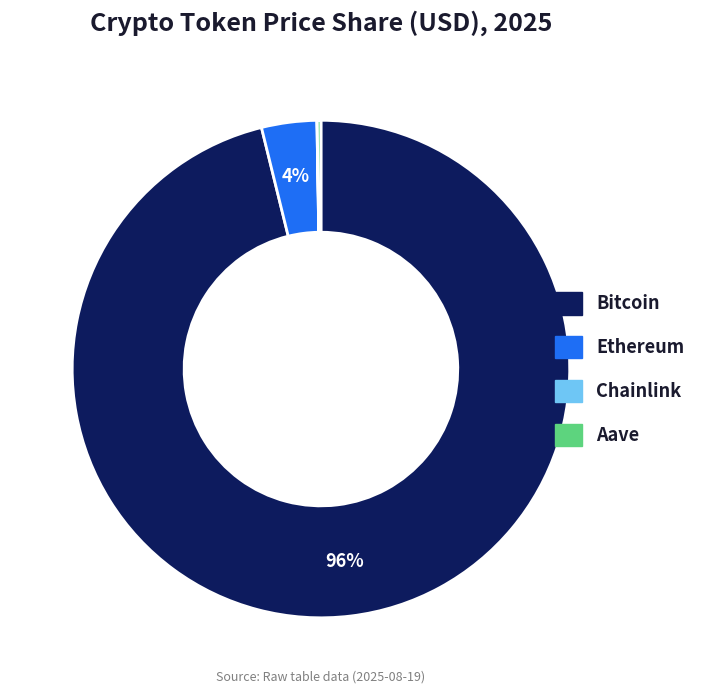

Is it true that Bitcoin is 96% of the pie?

True